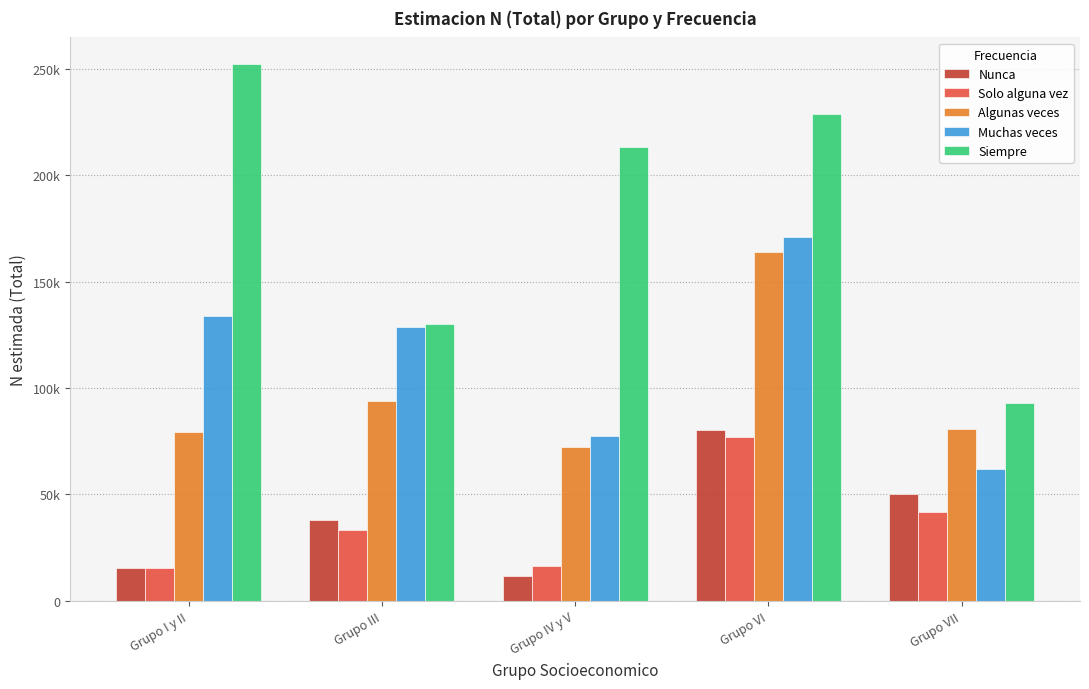

Is the value of Siempre at Grupo I y II greater than the value of Solo alguna vez at Grupo VI?

Yes